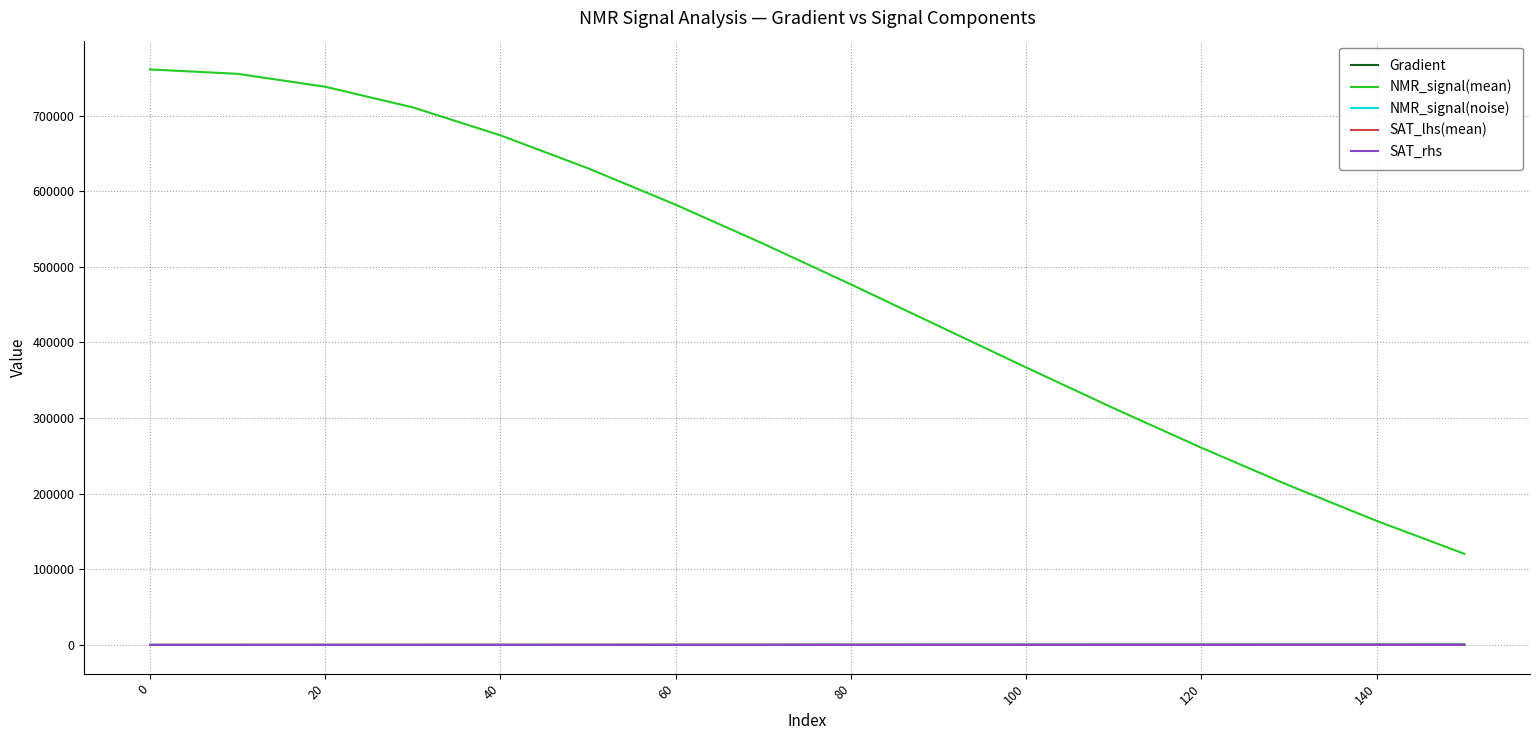

Which series has the largest total across all categories?

NMR_signal(mean)